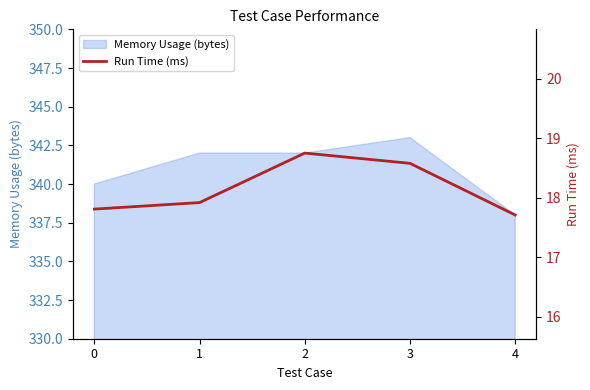

True or false: Memory Usage (bytes) has a value of 338 at 4.

True